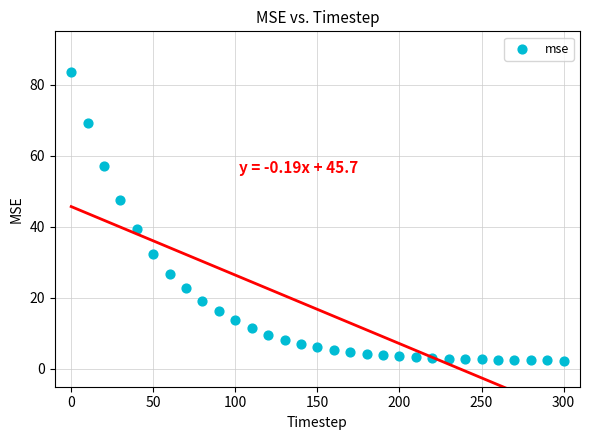

What is the range of Y values (max minus min)?

81.4